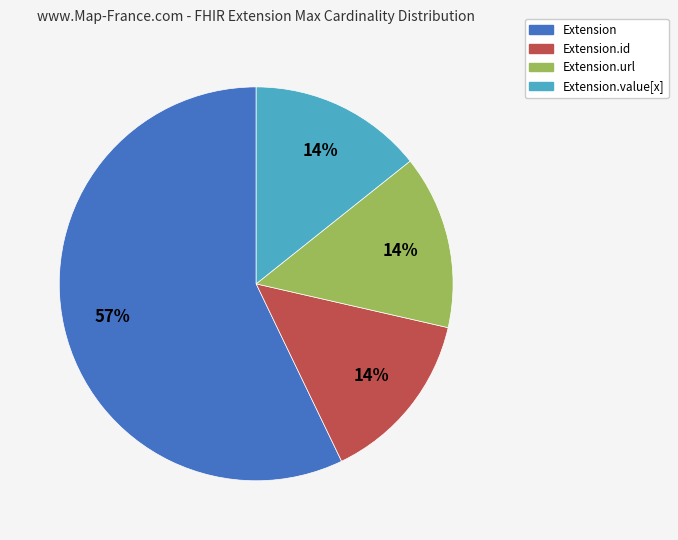

Count the number of slices in the pie.

4